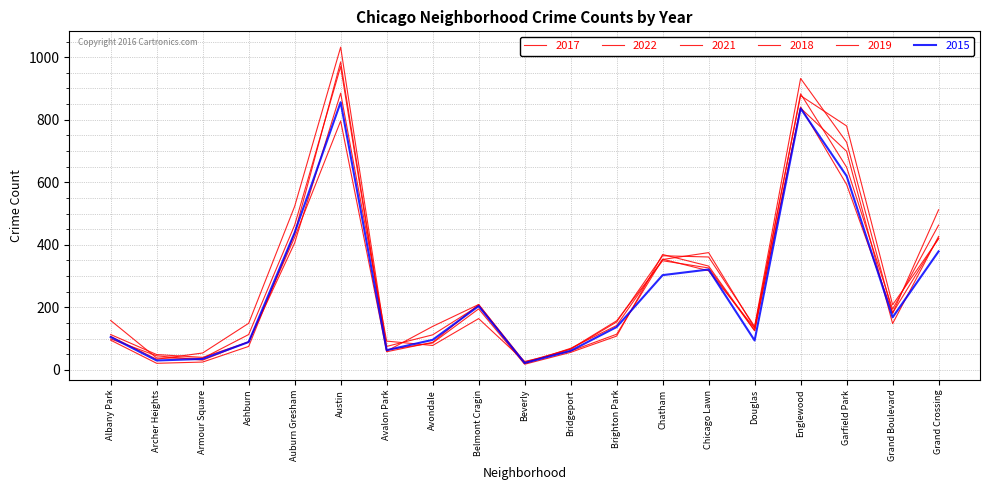

The 2022 series shows 20 at Armour Square. True or false?

False